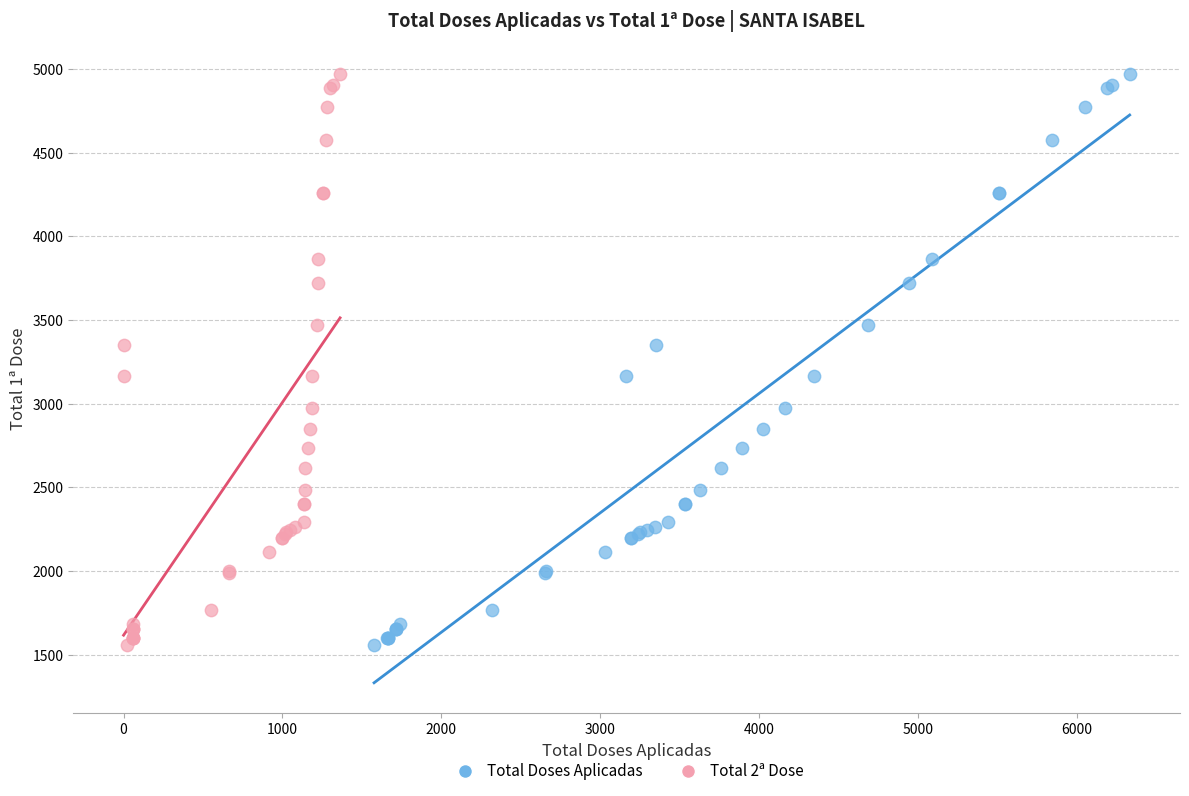

What are all the series names shown in the legend?

Total Doses Aplicadas, Total 2ª Dose